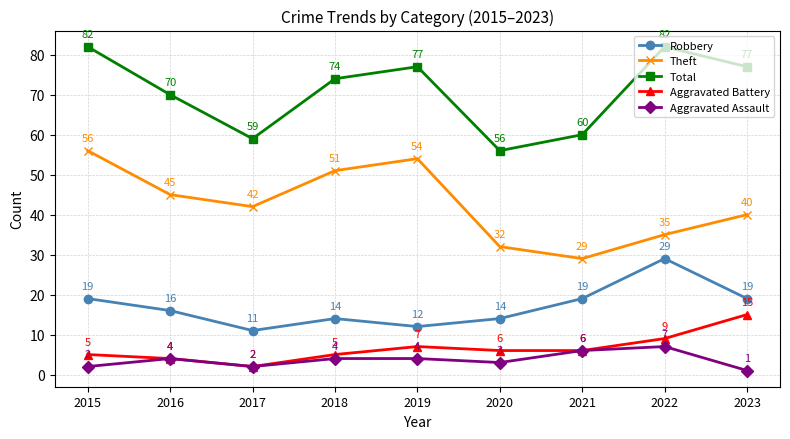

What is the difference between the Aggravated Battery values at 2016 and 2018?

1